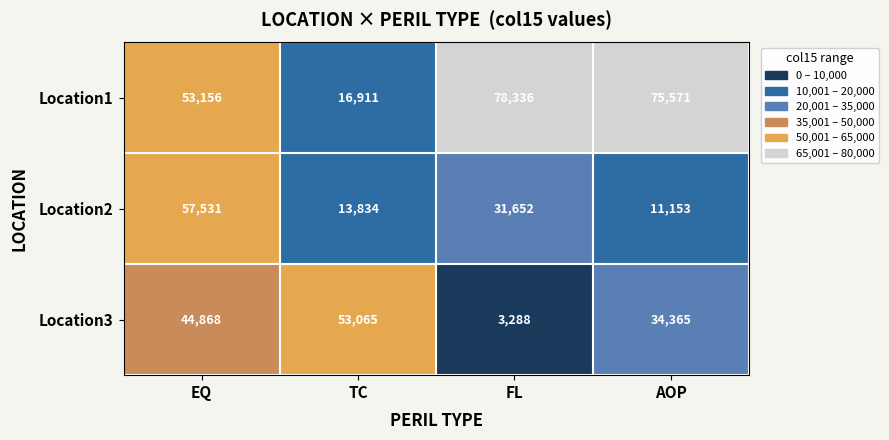

How many data points does each series have?

4